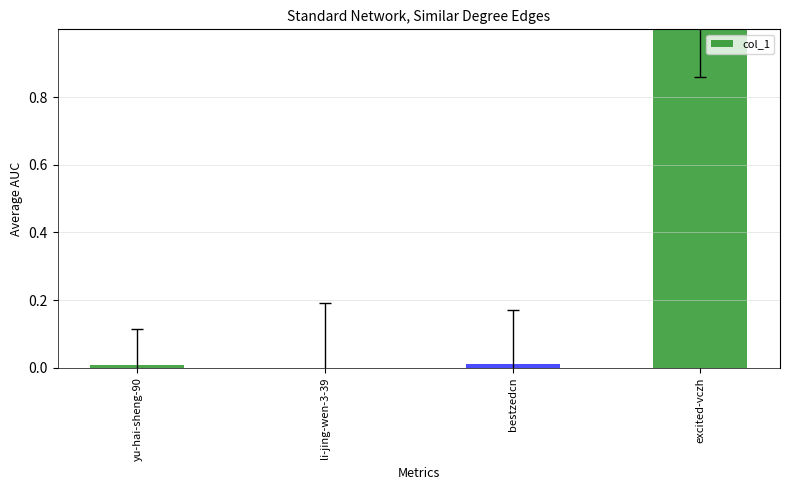

What is the sum of all values?

1.0